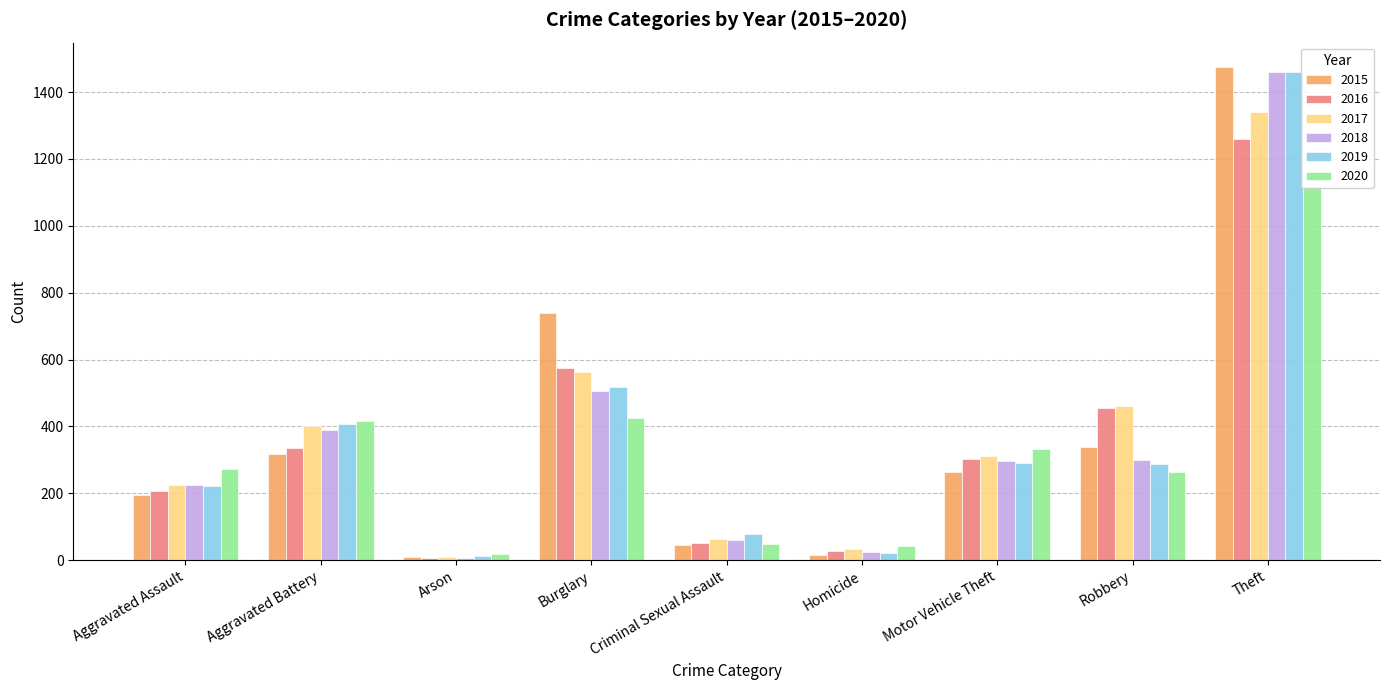

Is the value of 2017 at Motor Vehicle Theft greater than the value of 2020 at Motor Vehicle Theft?

No